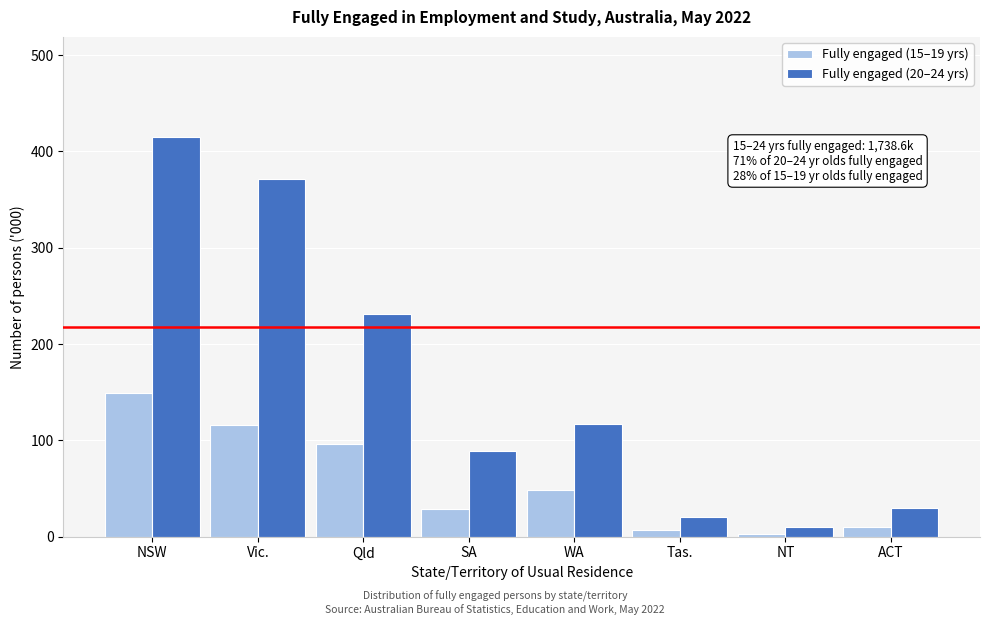

Reading left to right, what are all the values shown in this chart?

Fully engaged (15–19 yrs): NSW=149.1	Vic.=116.4	Qld=96.7	SA=28.4	WA=48.6	Tas.=7.1	NT=2.8	ACT=9.8
Fully engaged (20–24 yrs): NSW=415.1	Vic.=370.9	Qld=230.9	SA=89.3	WA=117.5	Tas.=20.1	NT=9.6	ACT=29.7